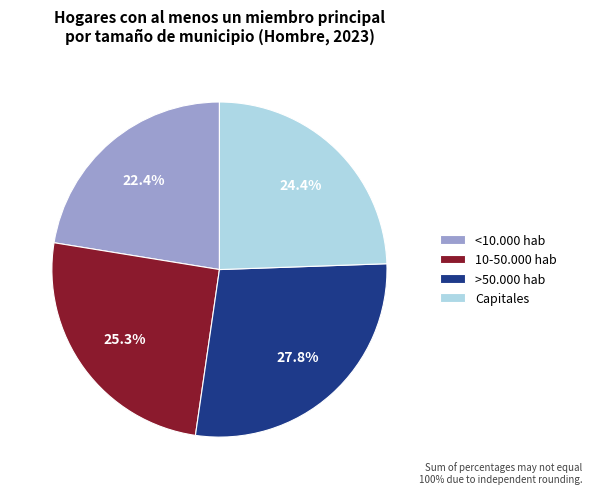

Rank the categories by value from highest to lowest.

>50.000 hab, 10-50.000 hab, Capitales, <10.000 hab